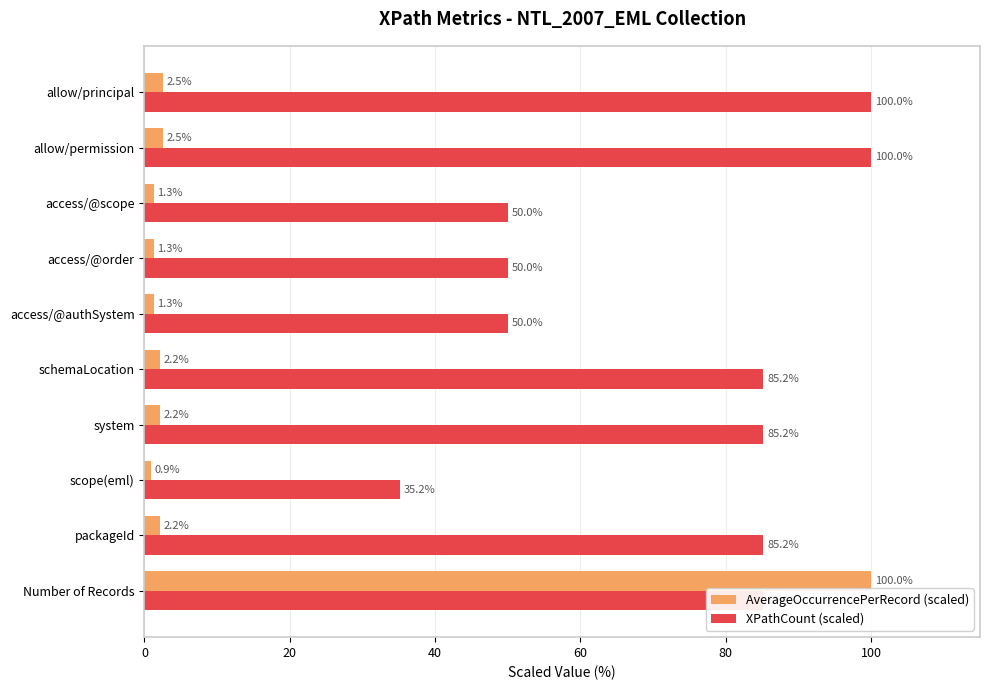

What are all the series names shown in the legend?

AverageOccurrencePerRecord (scaled), XPathCount (scaled)